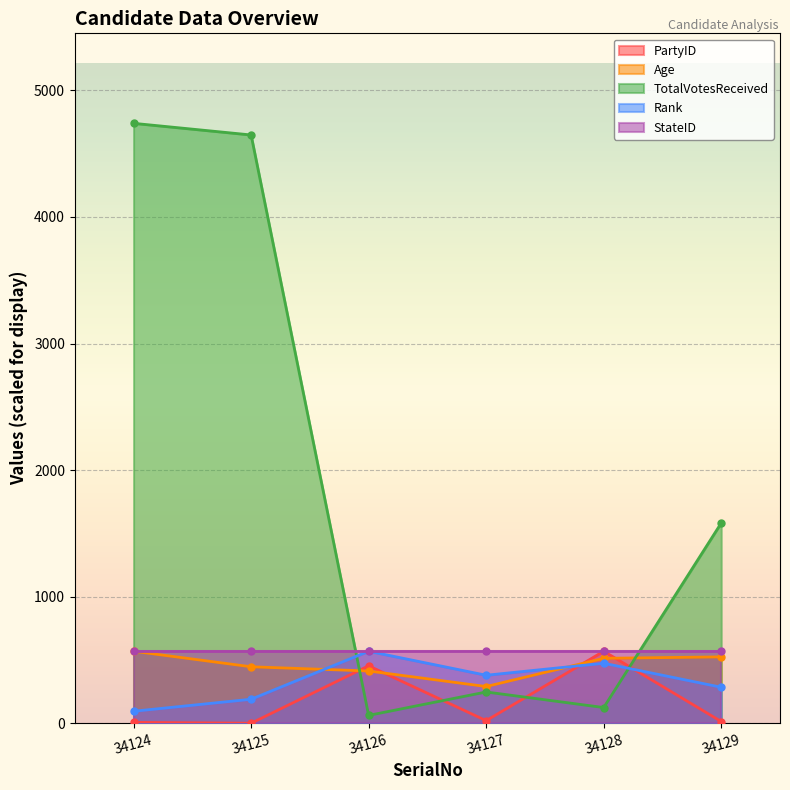

The Rank series shows 116.3 at 34127. True or false?

False